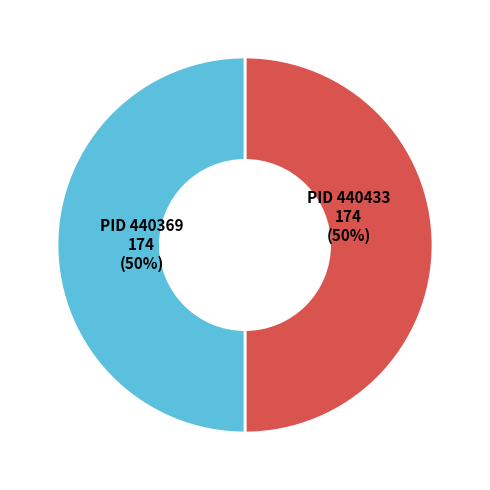

To the nearest percent, what is the average slice percentage?

50%